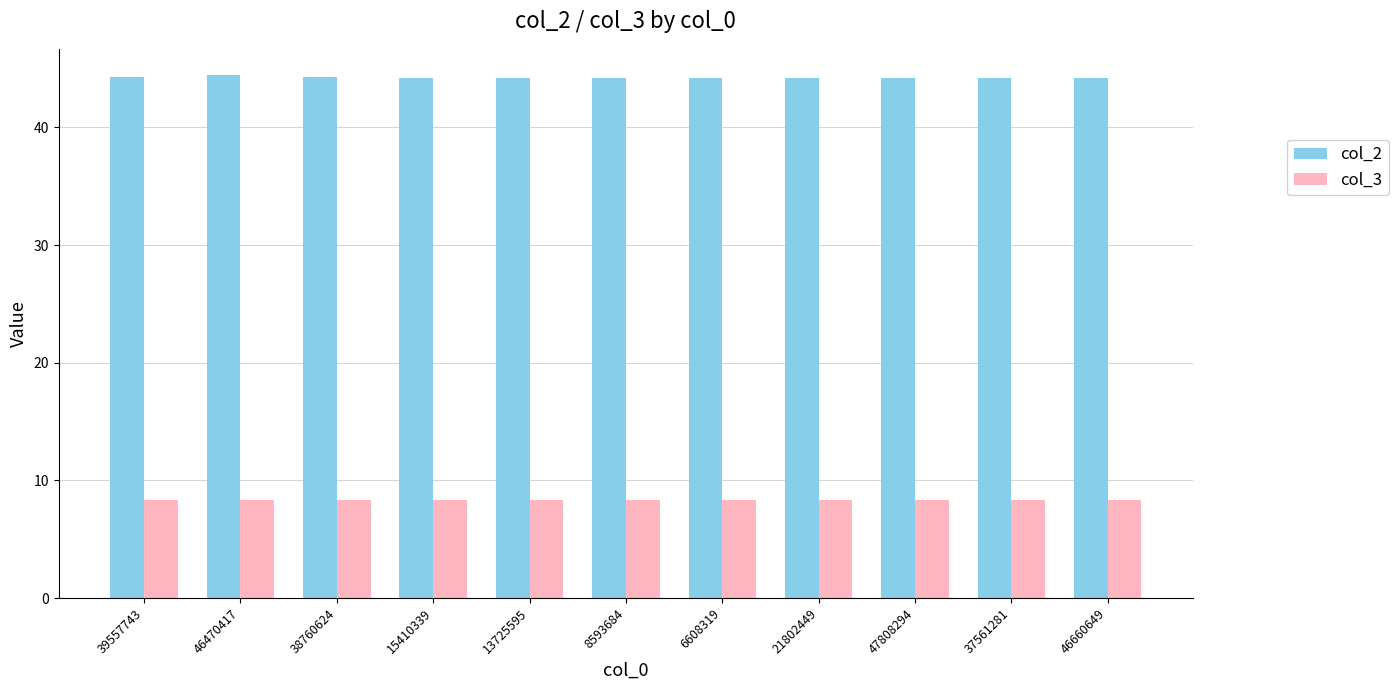

Rank the series by their average value, from highest to lowest.

col_2, col_3